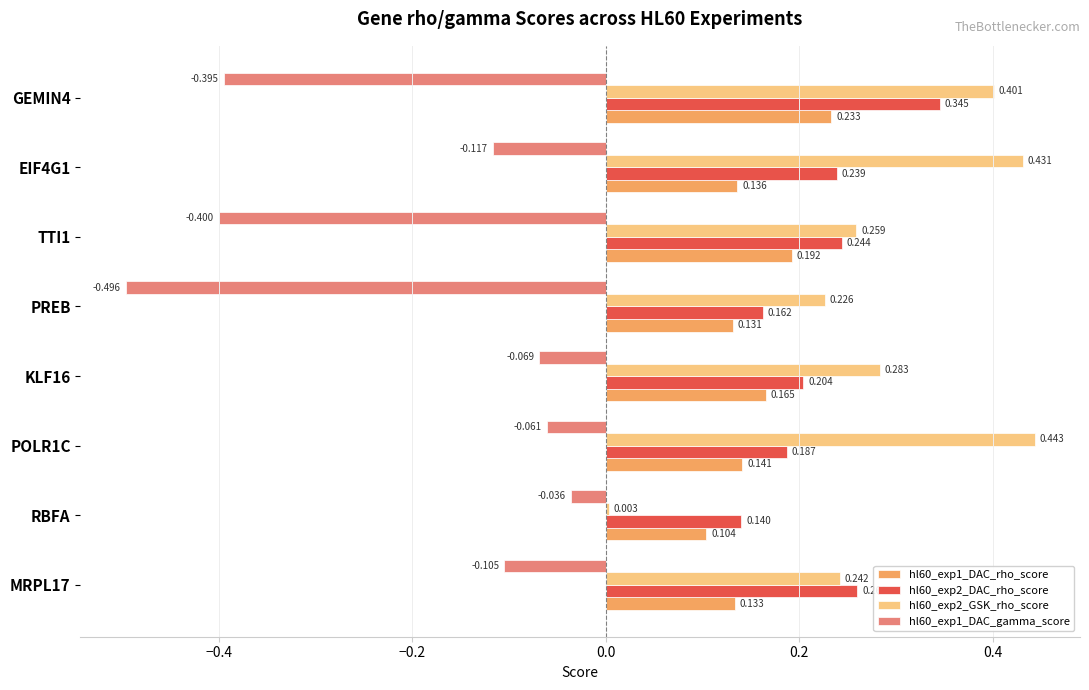

Where is hl60_exp2_GSK_rho_score nearest to the value 0?

RBFA